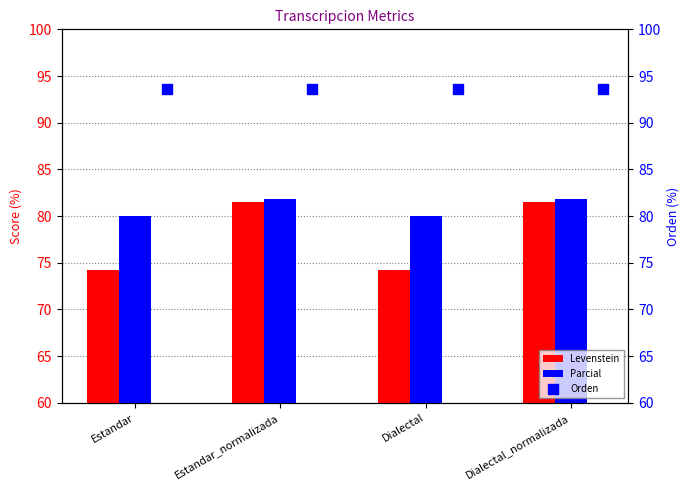

Is it true that Parcial equals 51.5 at Dialectal_normalizada?

False